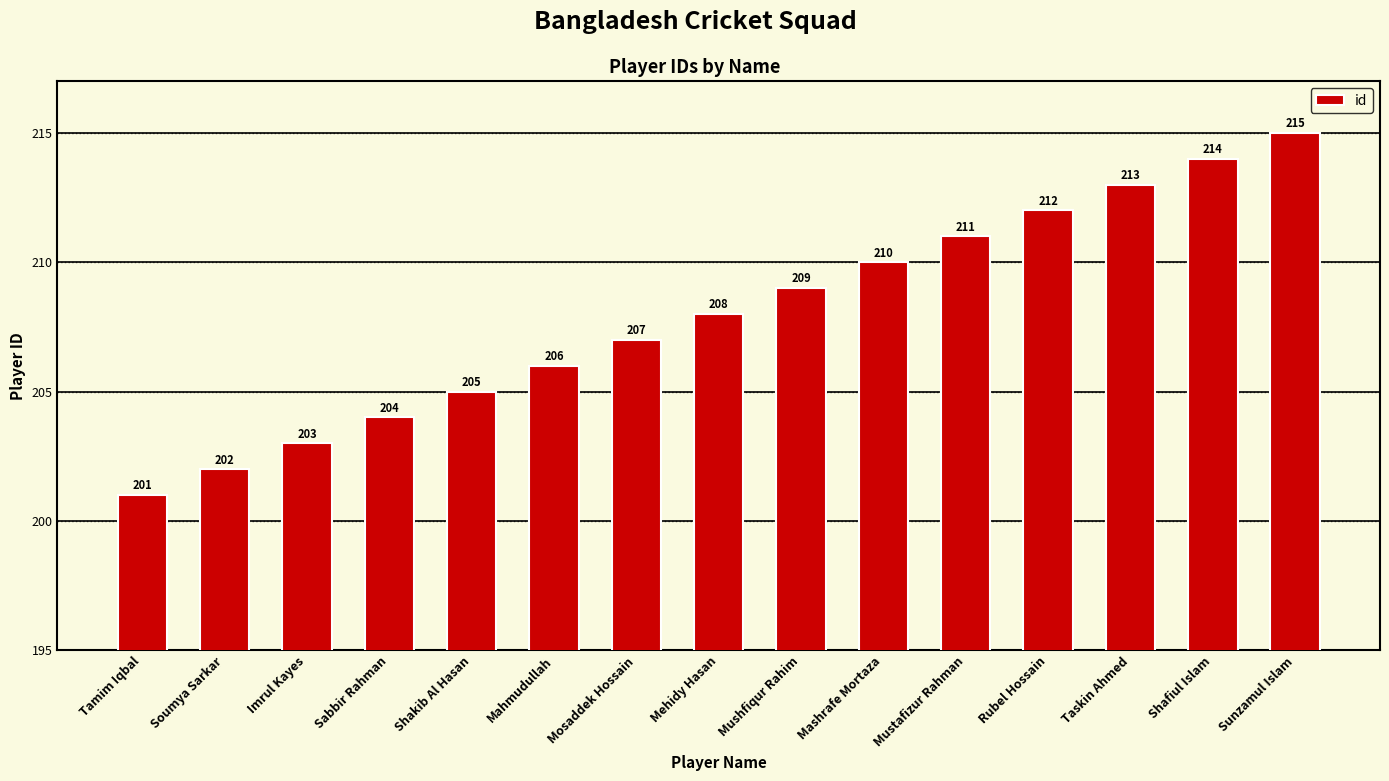

At which label is the value closest to 208?

Mehidy Hasan